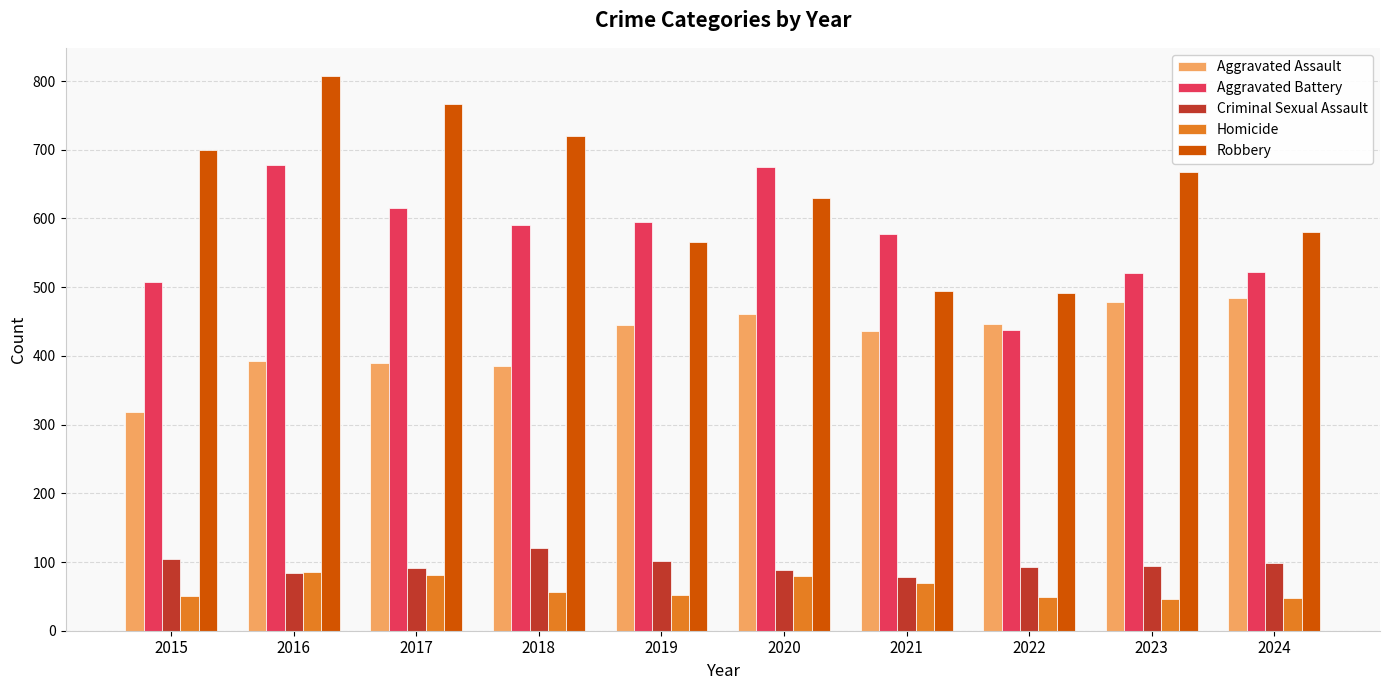

Count the number of data series in this chart.

5